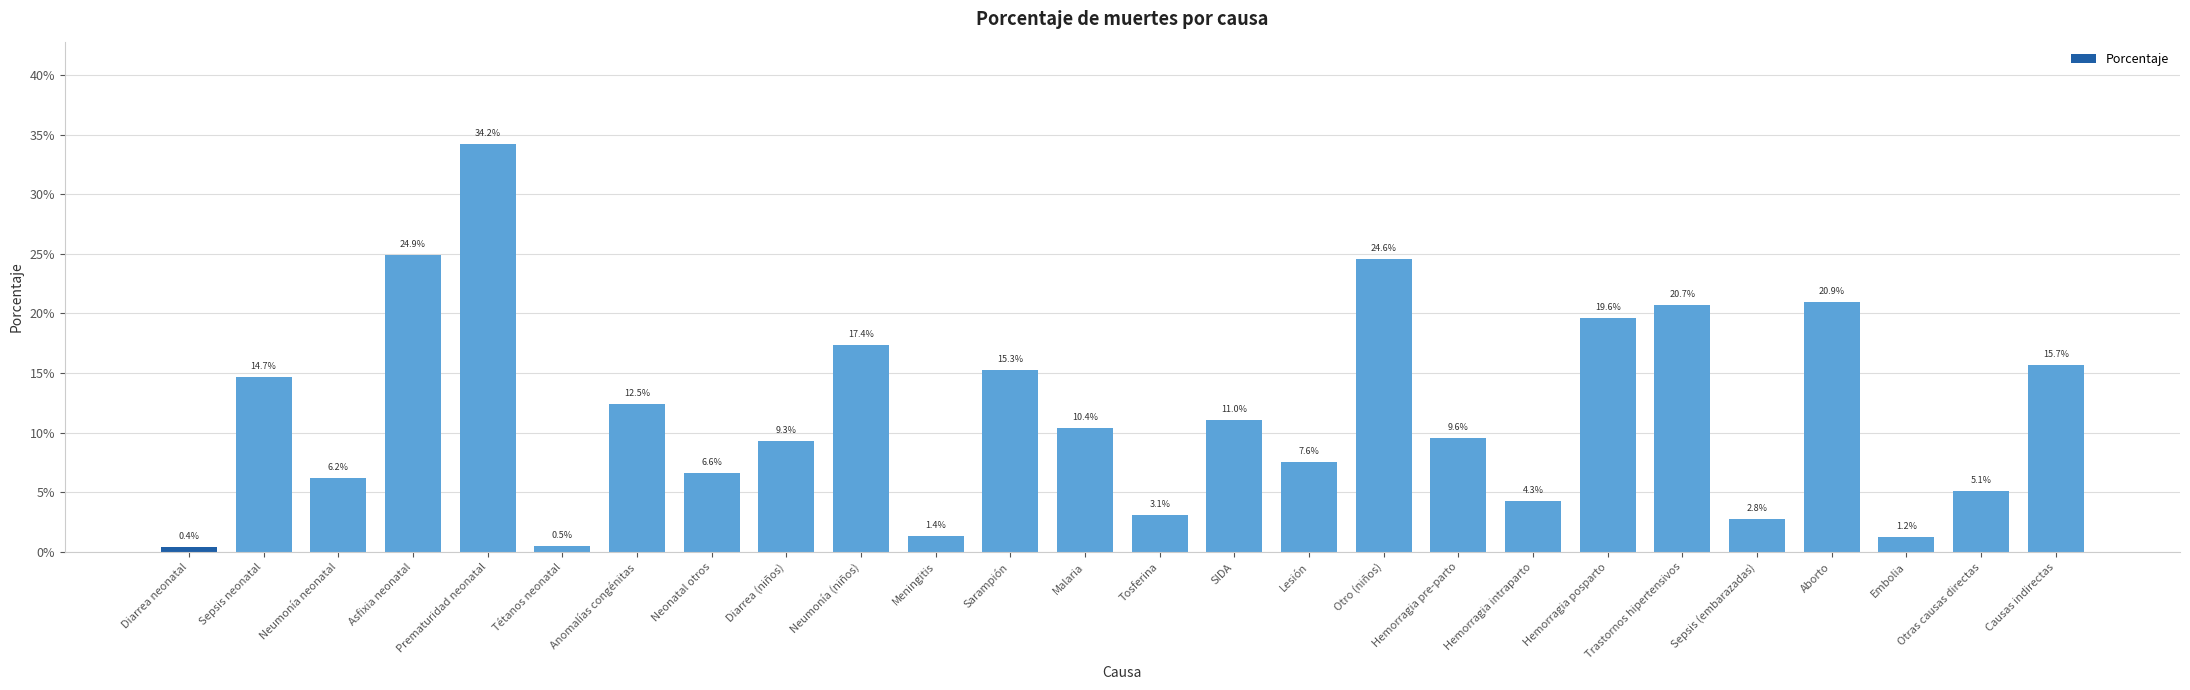

What is the label of the 9th bar from the left?

Diarrea (niños)